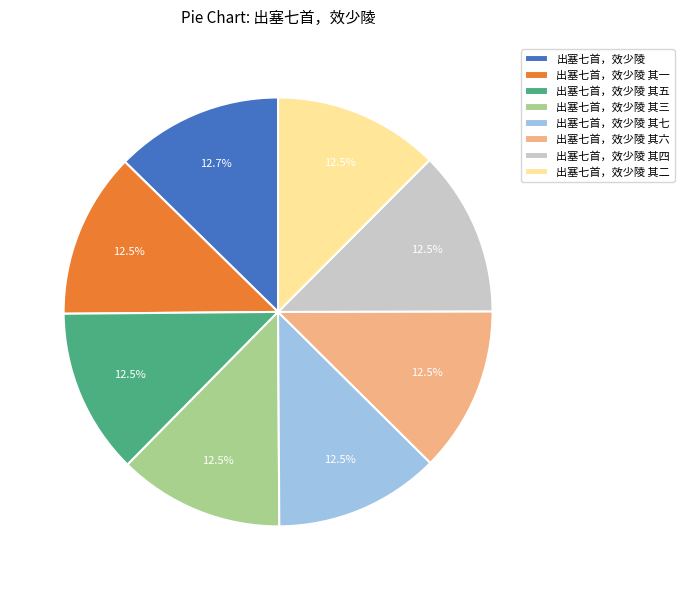

Does any single category account for the majority?

No